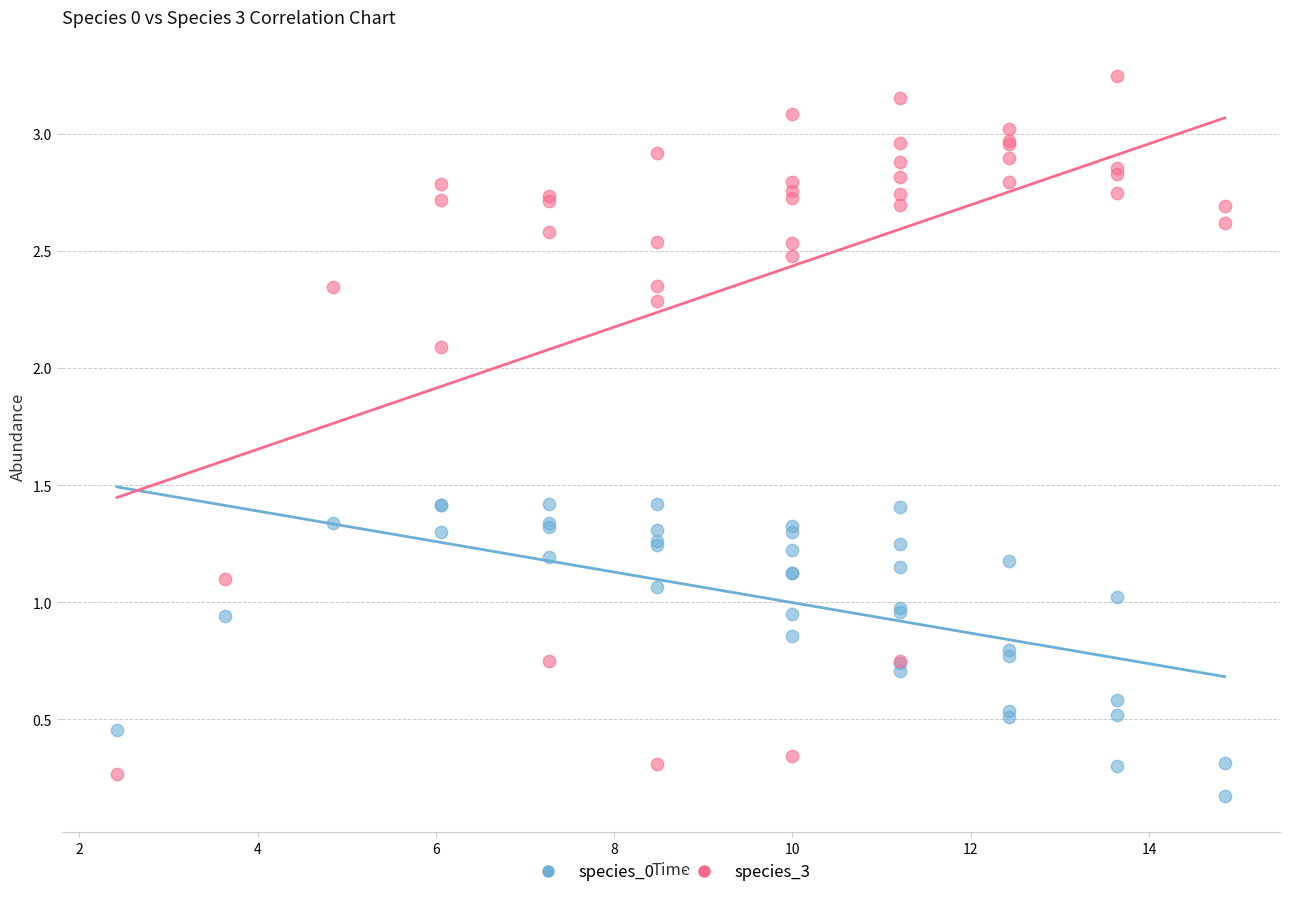

Which series reaches the maximum Y coordinate?

species_3